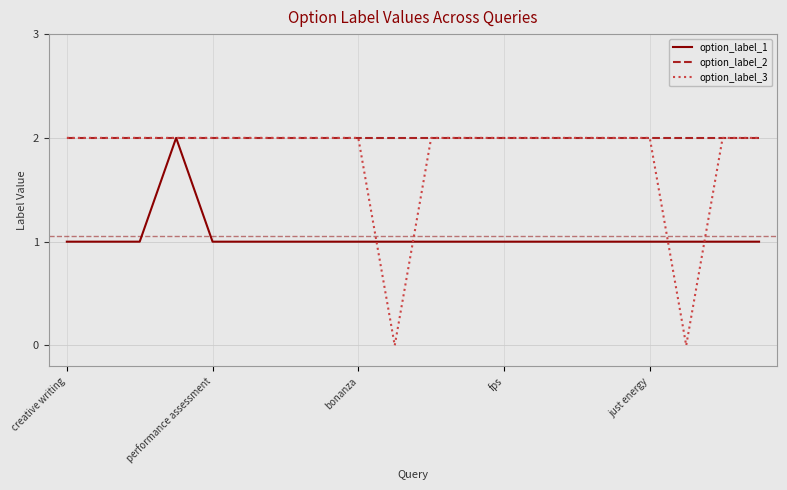

Which series has the largest total across all categories?

option_label_2